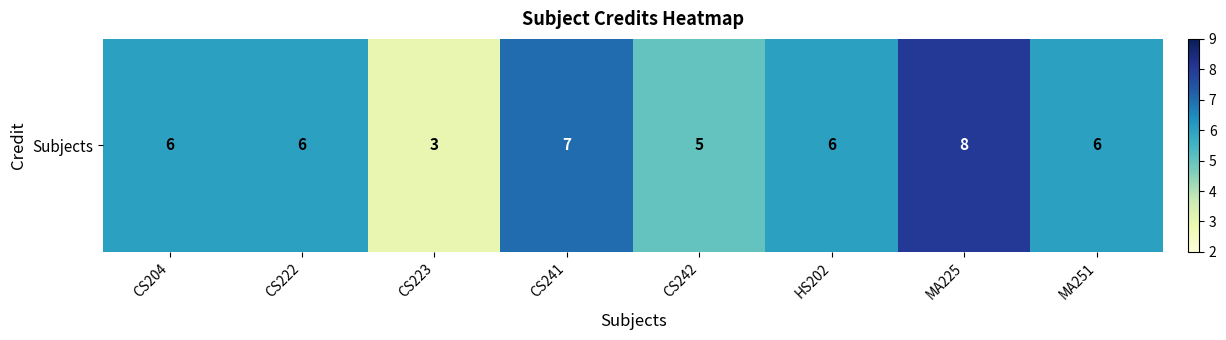

How many values are below 6?

2